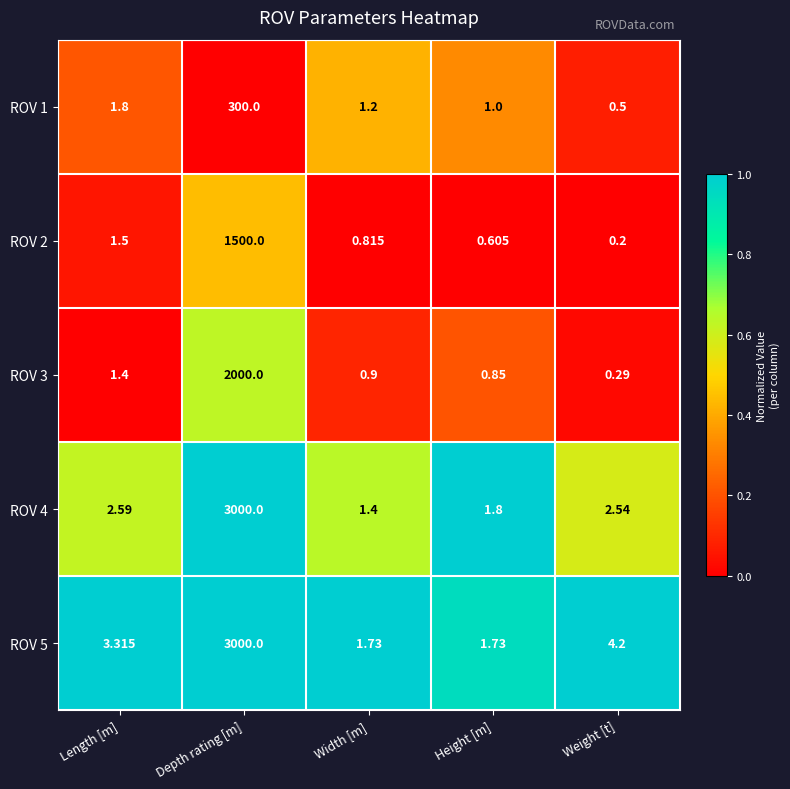

List the labels in order of ROV 1 value, largest first.

Depth rating [m], Length [m], Width [m], Height [m], Weight [t]